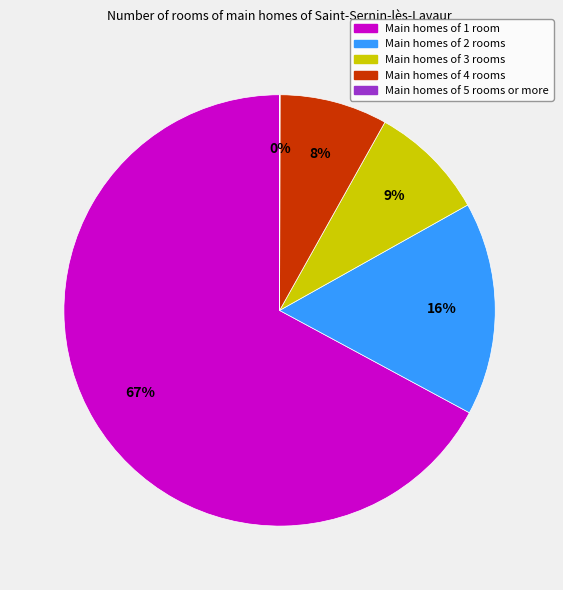

Is there any slice that represents more than half of the pie?

Yes